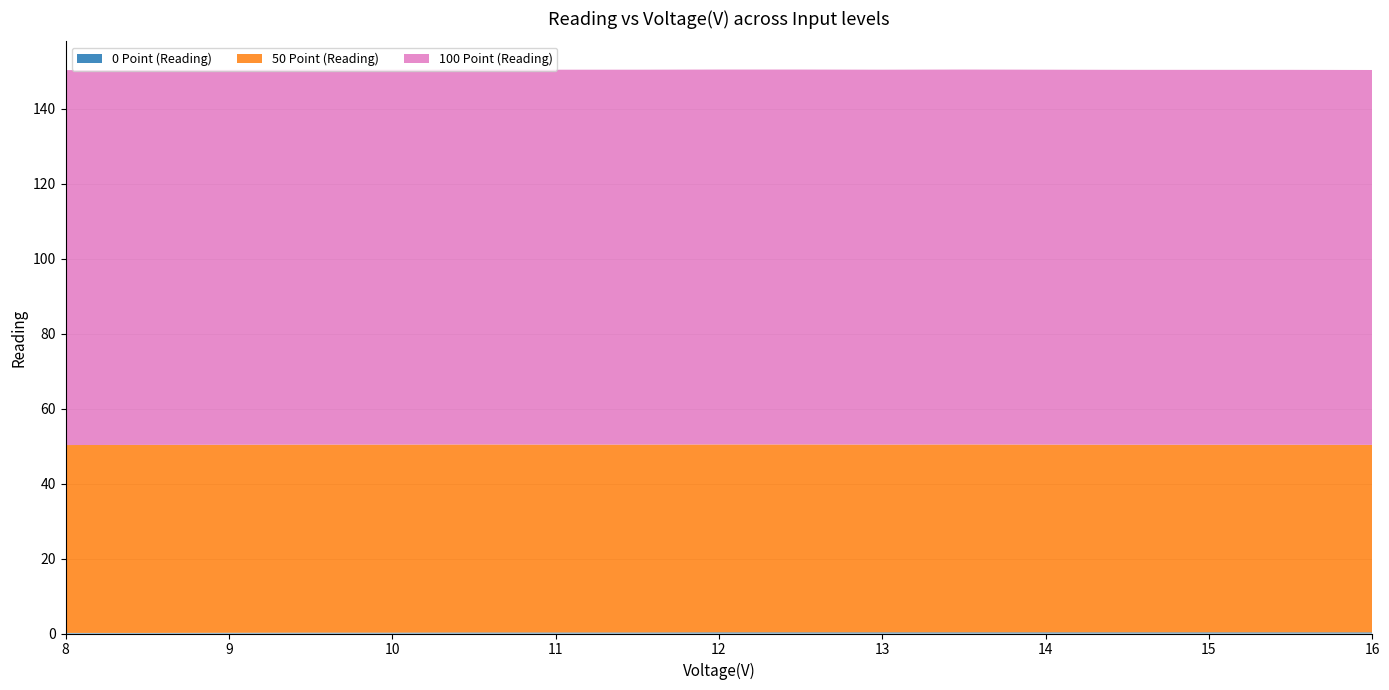

Reading right to left, extract all data points from this chart.

0 Point (Reading): 16.0=0.3	15.5=0.3	15.0=0.3	14.5=0.3	14.0=0.3	13.5=0.3	13.0=0.3	12.5=0.3	12.0=0.3	11.5=0.3	11.0=0.3	10.5=0.3	10.0=0.2	9.5=0.2	9.0=0.2	8.5=0.2	8.0=0.2
50 Point (Reading): 16.0=50.0	15.5=50.0	15.0=50.0	14.5=50.0	14.0=50.1	13.5=50.1	13.0=50.1	12.5=50.1	12.0=50.1	11.5=50.1	11.0=50.1	10.5=50.2	10.0=50.2	9.5=50.2	9.0=50.2	8.5=50.2	8.0=50.1
100 Point (Reading): 16.0=100.0	15.5=100.0	15.0=100.0	14.5=100.0	14.0=100.0	13.5=100.0	13.0=100.0	12.5=100.0	12.0=100.0	11.5=100.0	11.0=100.0	10.5=100.0	10.0=100.0	9.5=100.0	9.0=100.0	8.5=100.0	8.0=100.0